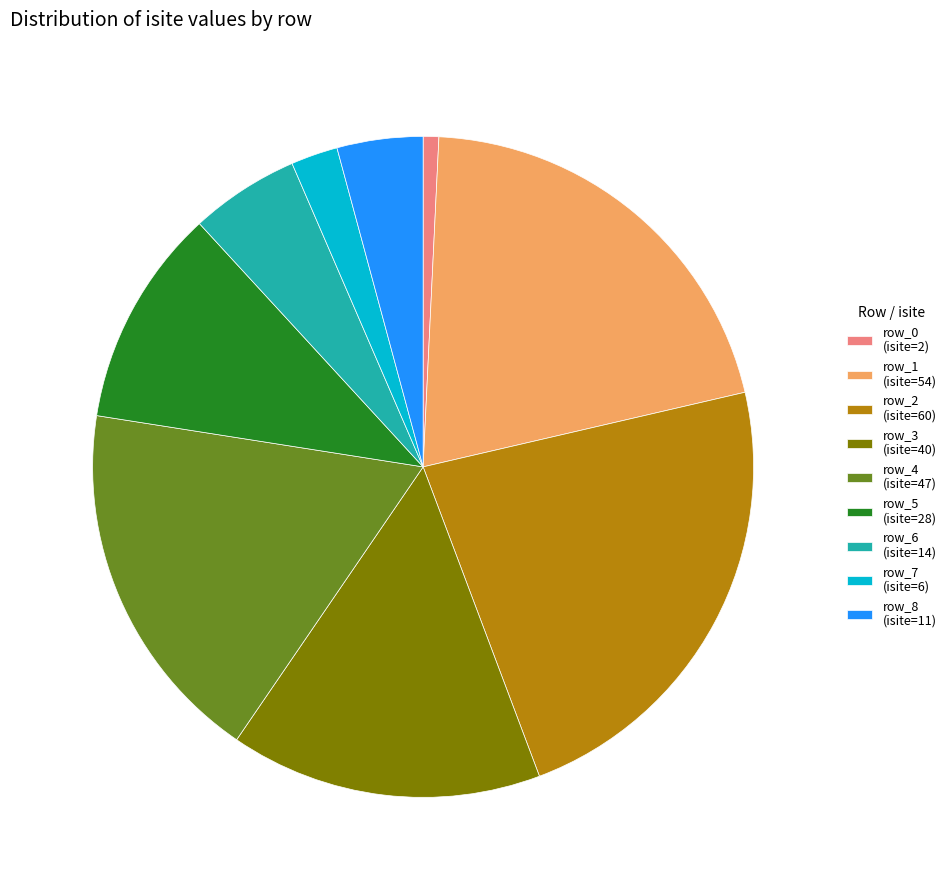

Combined, do row_7 and row_1 account for over 50%?

No